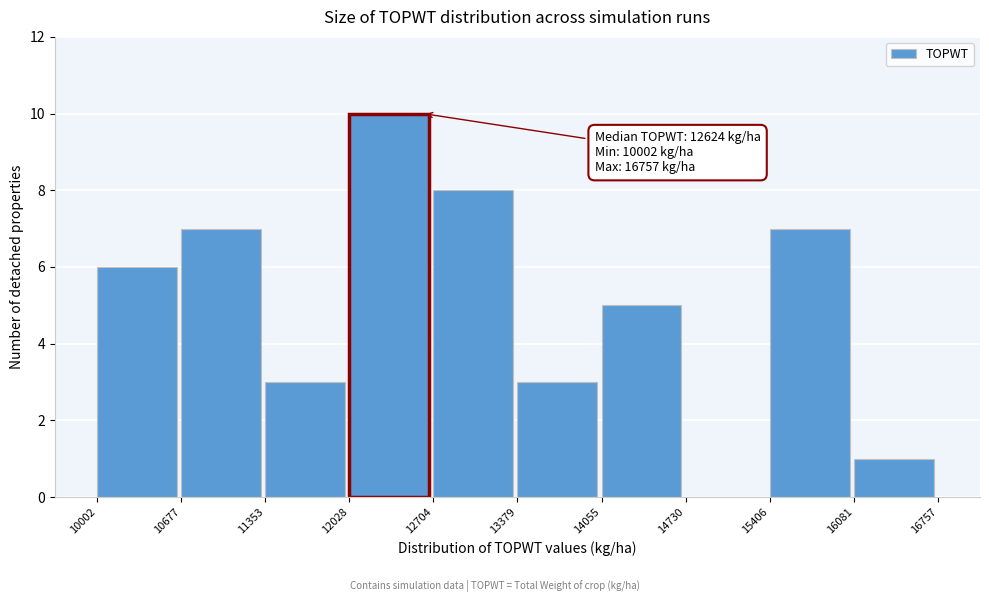

Over which range of the x-axis is the bar tallest?

12028 to 12704